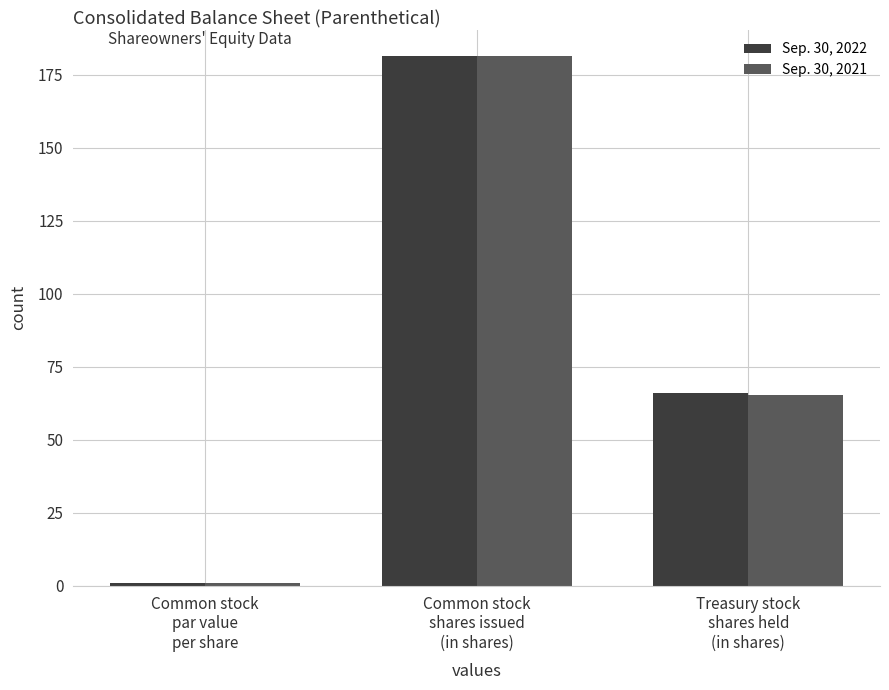

List the labels in order of Sep. 30, 2022 value, largest first.

Common stock
shares issued
(in shares), Treasury stock
shares held
(in shares), Common stock
par value
per share